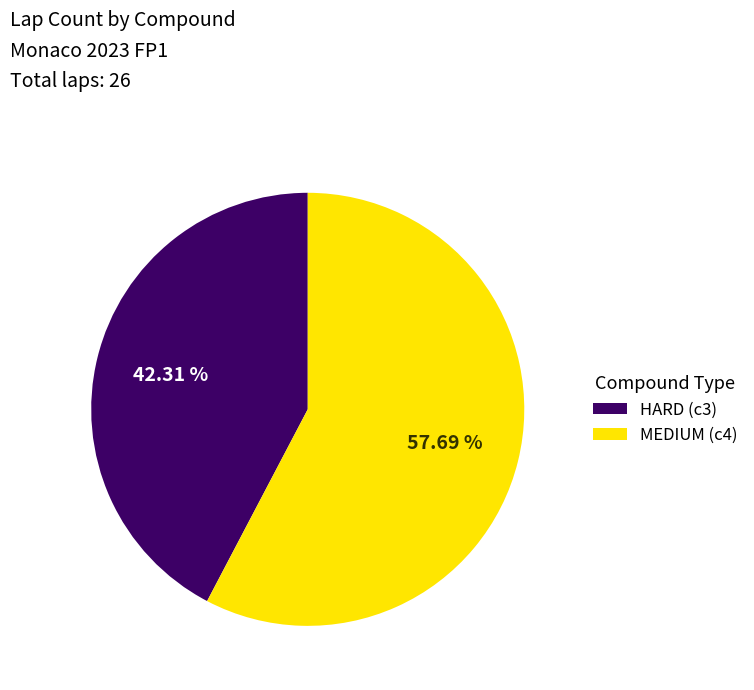

To the nearest percent, what is the combined percentage of MEDIUM and HARD?

100%